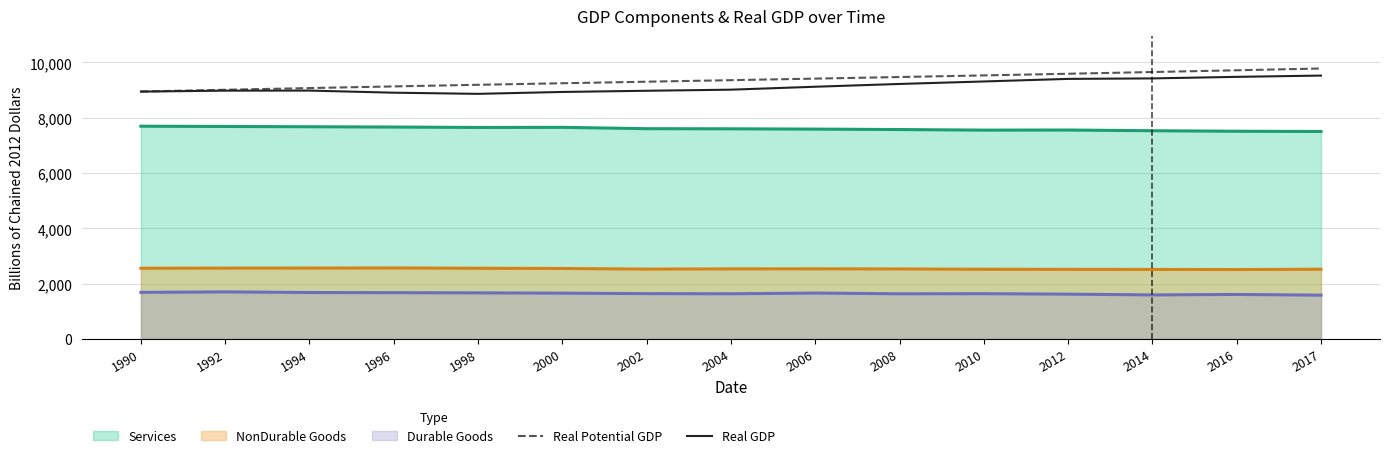

Which series has the largest total across all categories?

Real Potential GDP